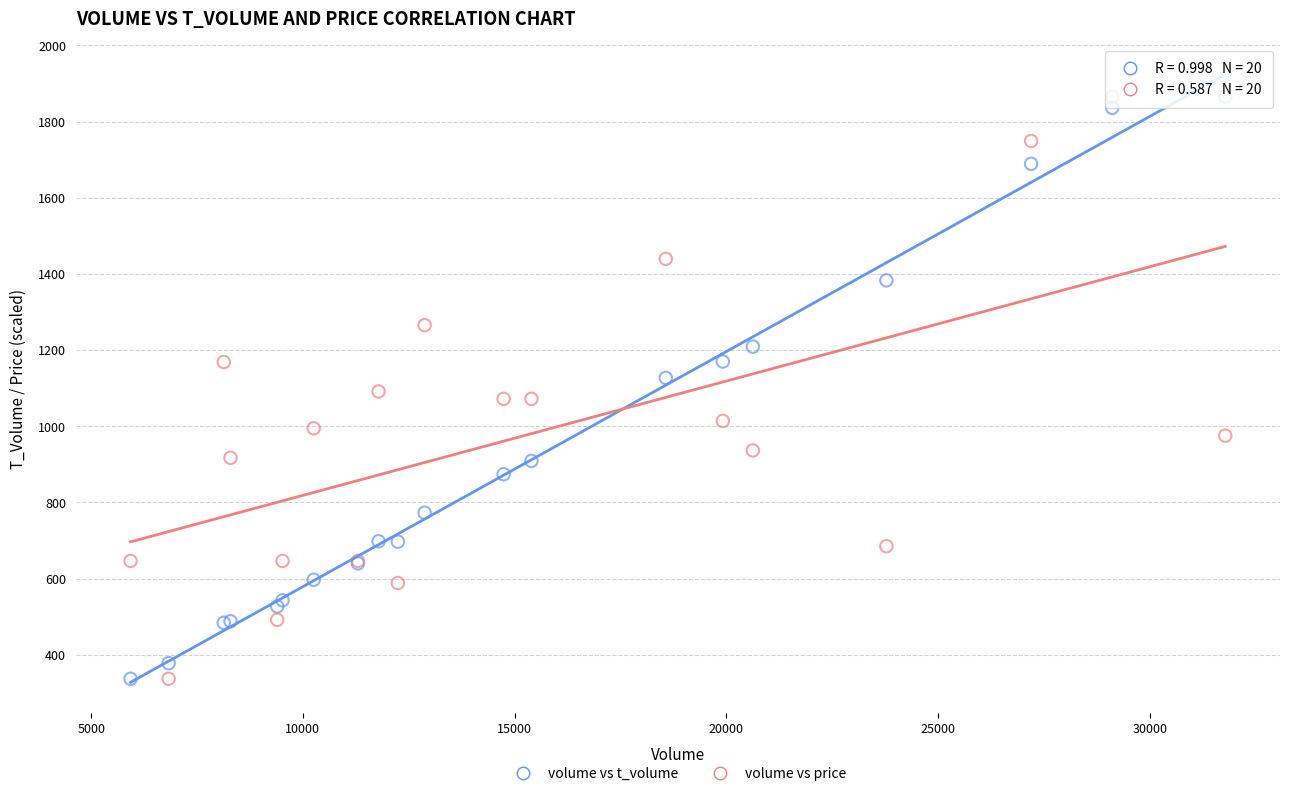

What are all the series names shown in the legend?

volume vs t_volume, volume vs price